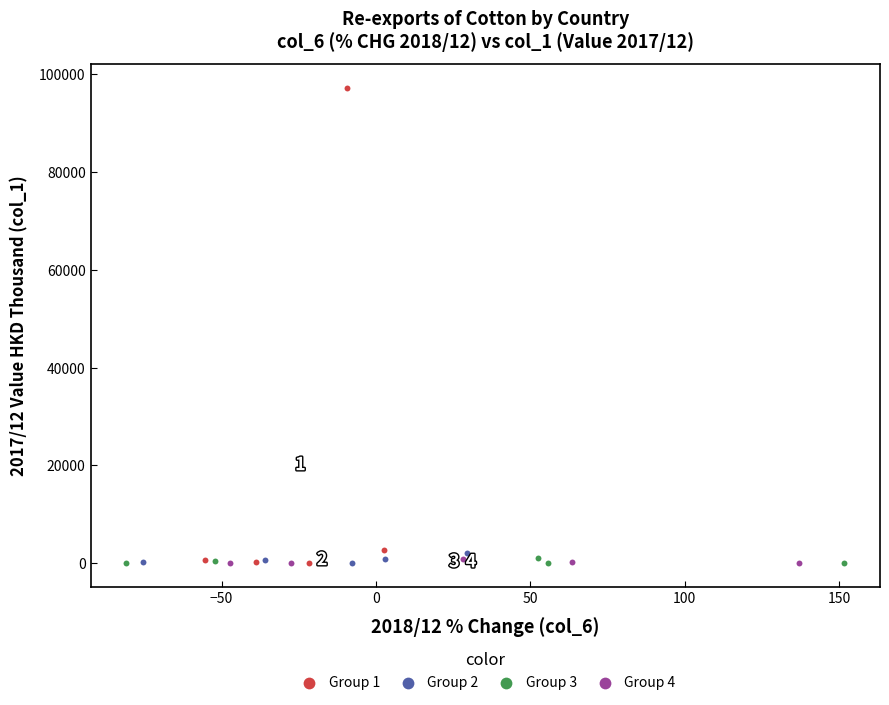

What are all the series names shown in the legend?

Group 1, Group 2, Group 3, Group 4